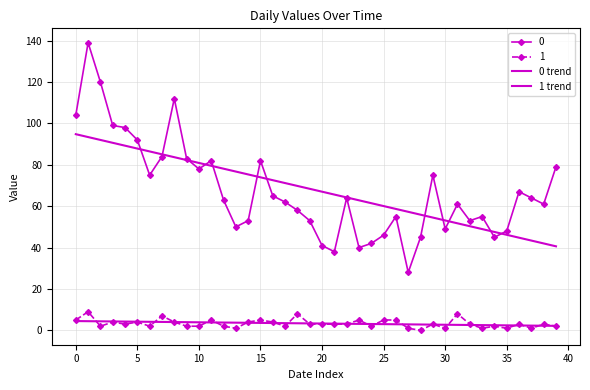

How many lines are shown in the chart?

2